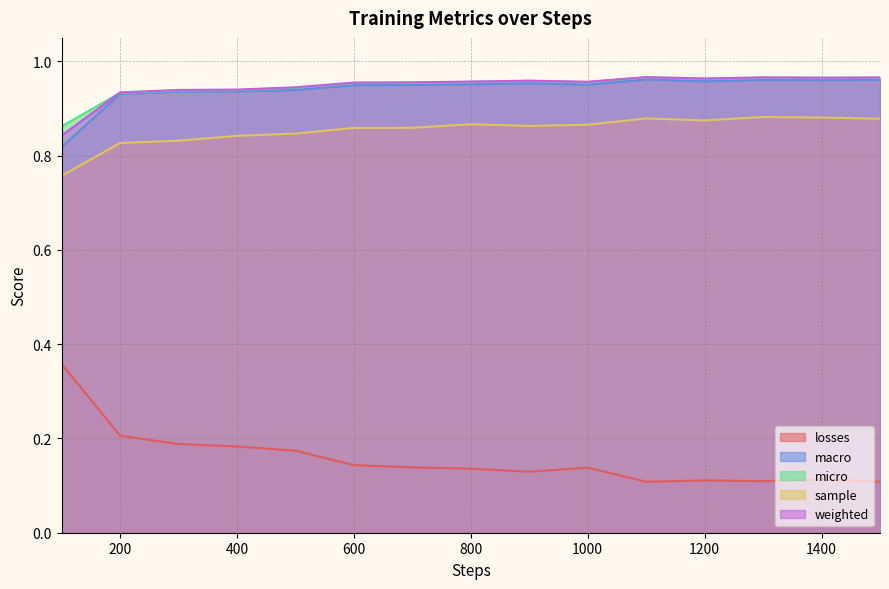

Does the chart have visible grid lines?

Yes